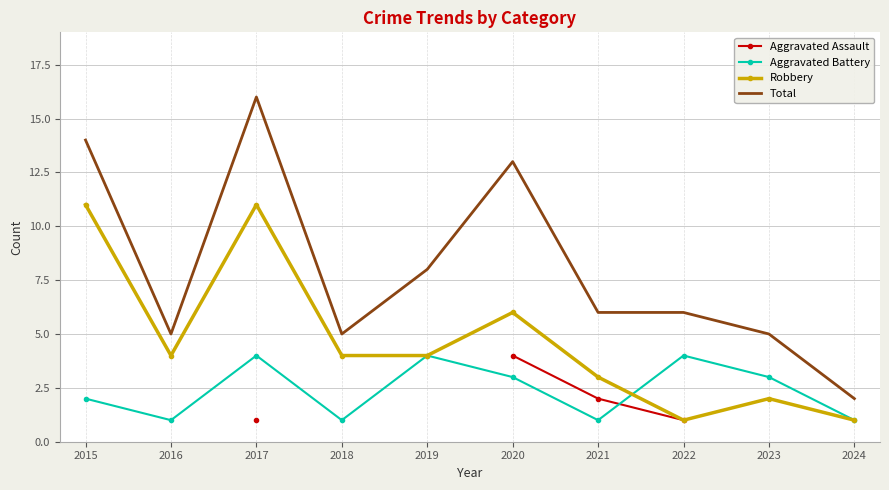

Where is Robbery nearest to the value 6?

2020